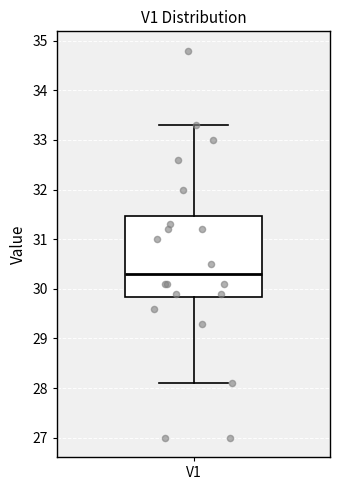

Transcribe this box plot: give where the median line is, the range the box spans, and where the two whiskers end, as read against the y-axis. The values are not printed on the chart, so give them approximately, as read against the axis.

median 30.3, box 29.8 to 31.5, whiskers 28.1 to 33.3